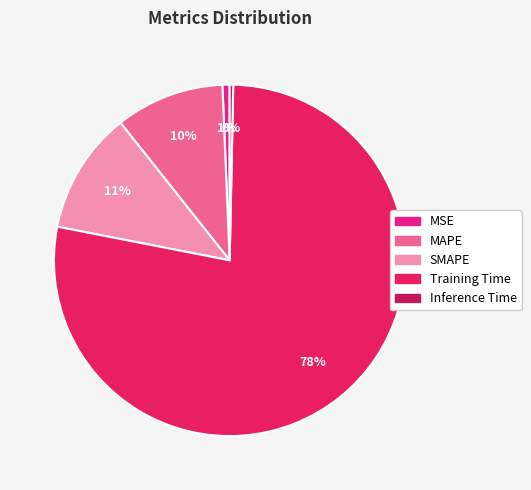

How many segments does this pie chart have?

5